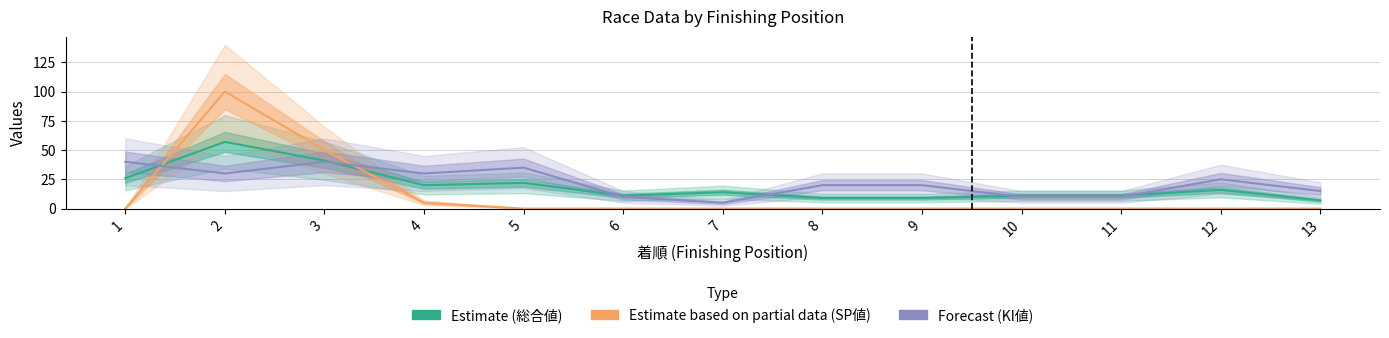

Which series has the largest total across all categories?

Forecast (KI値)